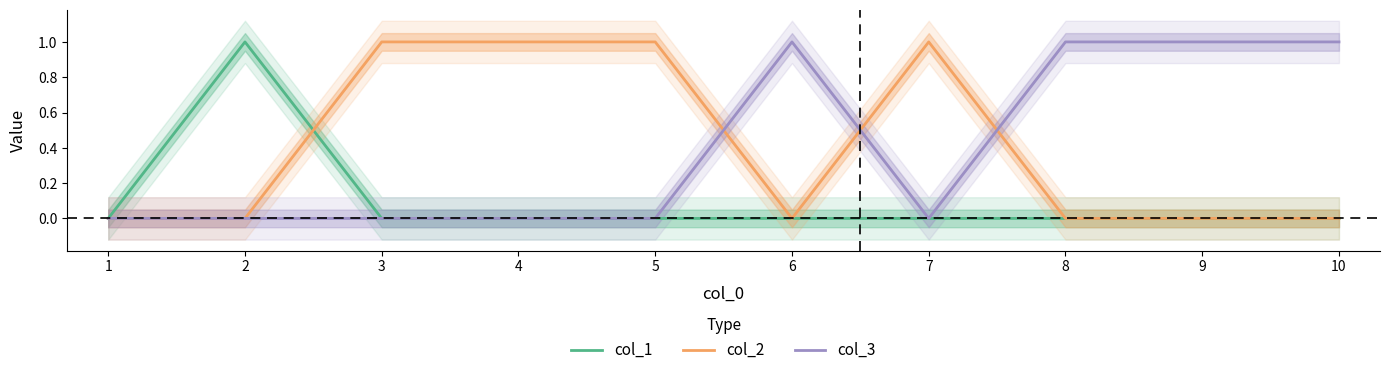

What is the greatest value displayed?

1